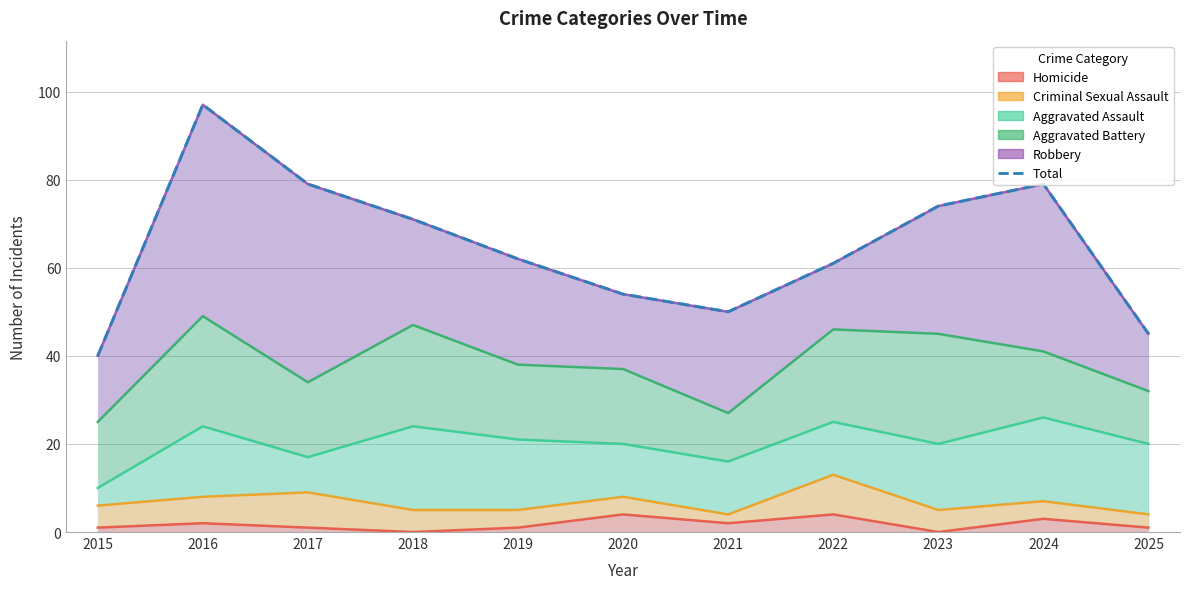

How many interior local peaks (higher than both neighbors) does the data have?

2